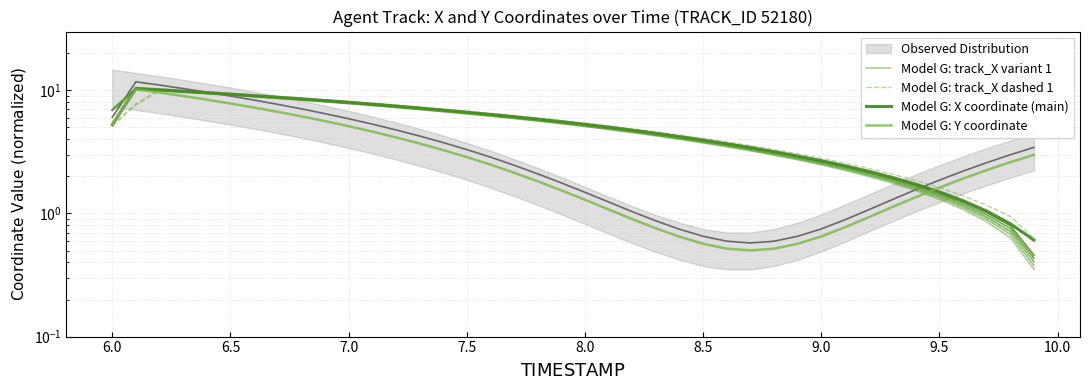

Reading right to left, what are all the values shown in this chart?

Model G: track_X variant 1: 0.4	0.6	0.9	1.1	1.3	1.5	1.8	2.0	2.2	2.5	2.7	3.0	3.2	3.5	3.7	4.0	4.3	4.5	4.8	5.1	5.3	5.6	5.9	6.2	6.4	6.7	7.0	7.2	7.5	7.8	8.0	8.3	8.6	8.8	9.1	9.4	9.6	9.9	10.2	6.9
Model G: track_X dashed 1: 0.4	0.7	0.9	1.2	1.4	1.6	1.8	2.1	2.3	2.6	2.8	3.1	3.3	3.6	3.8	4.1	4.4	4.6	4.9	5.2	5.4	5.7	6.0	6.3	6.5	6.8	7.1	7.3	7.6	7.9	8.1	8.4	8.7	8.9	9.2	9.5	9.7	10.0	7.6	5.1
Model G: X coordinate (main): 0.6	0.8	1.0	1.3	1.5	1.7	2.0	2.2	2.4	2.7	2.9	3.2	3.4	3.7	3.9	4.2	4.5	4.7	5.0	5.3	5.6	5.8	6.1	6.4	6.6	6.9	7.2	7.5	7.7	8.0	8.3	8.5	8.8	9.1	9.3	9.6	9.8	10.1	10.4	5.2
Model G: Y coordinate: 3.0	2.6	2.2	1.9	1.6	1.4	1.1	0.9	0.8	0.7	0.6	0.5	0.5	0.5	0.6	0.6	0.8	0.9	1.1	1.3	1.5	1.8	2.1	2.5	2.9	3.3	3.7	4.1	4.6	5.1	5.6	6.1	6.7	7.2	7.8	8.4	9.0	9.6	10.2	5.2